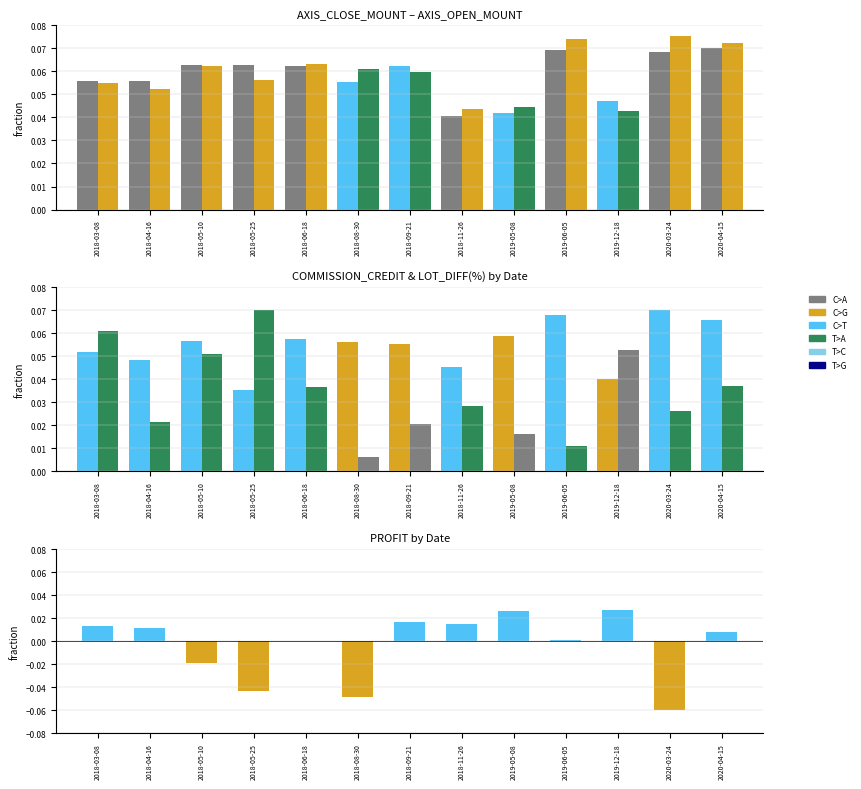

What is the difference between the second highest and second lowest values in the PROFIT series?

0.1